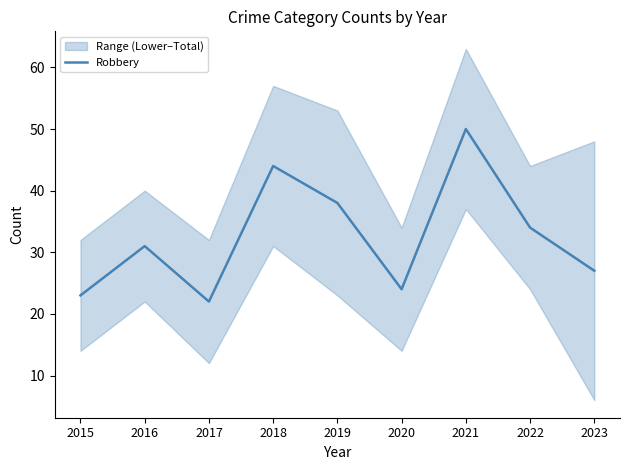

What is the sum of the values at 2020 and 2019?

62